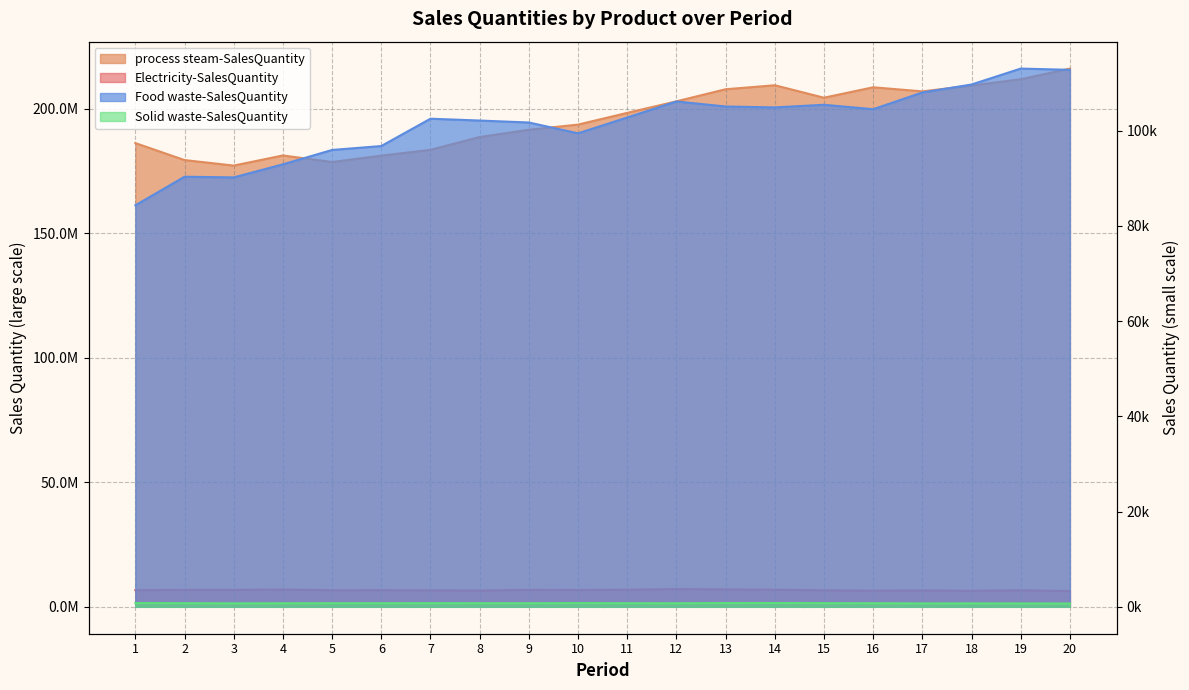

How many data points in Solid waste-SalesQuantity are less than 751?

9